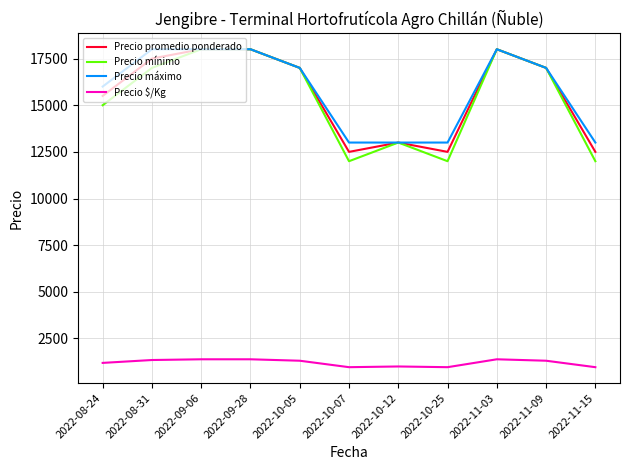

Where is Precio promedio ponderado nearest to the value 15250?

2022-08-24